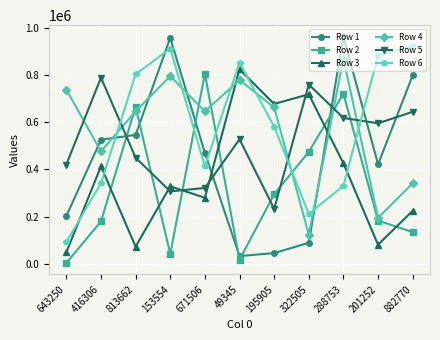

How many interior local peaks does the Row 6 series have?

2